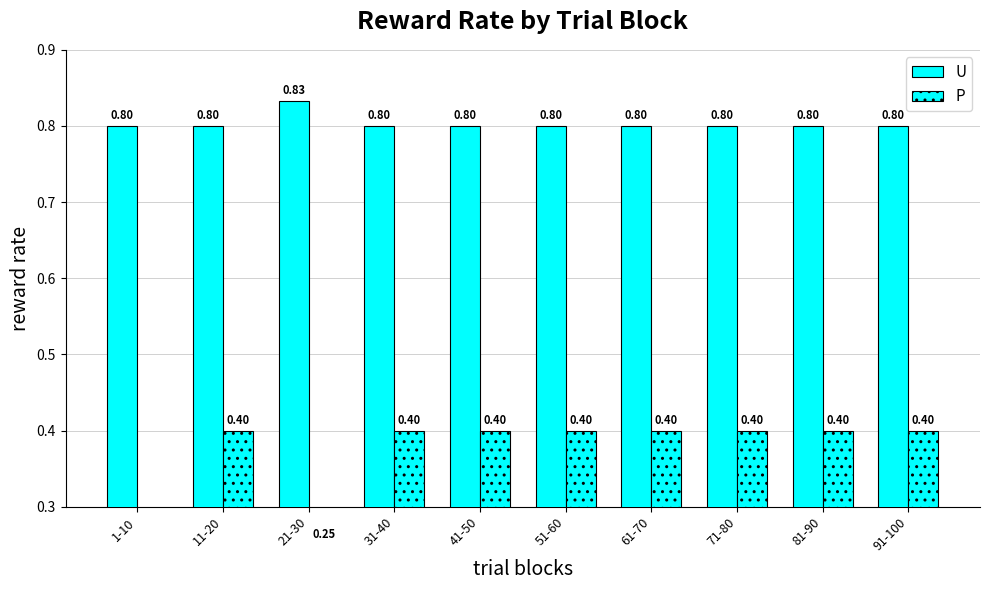

At which category does the chart reach its peak across all series?

21-30